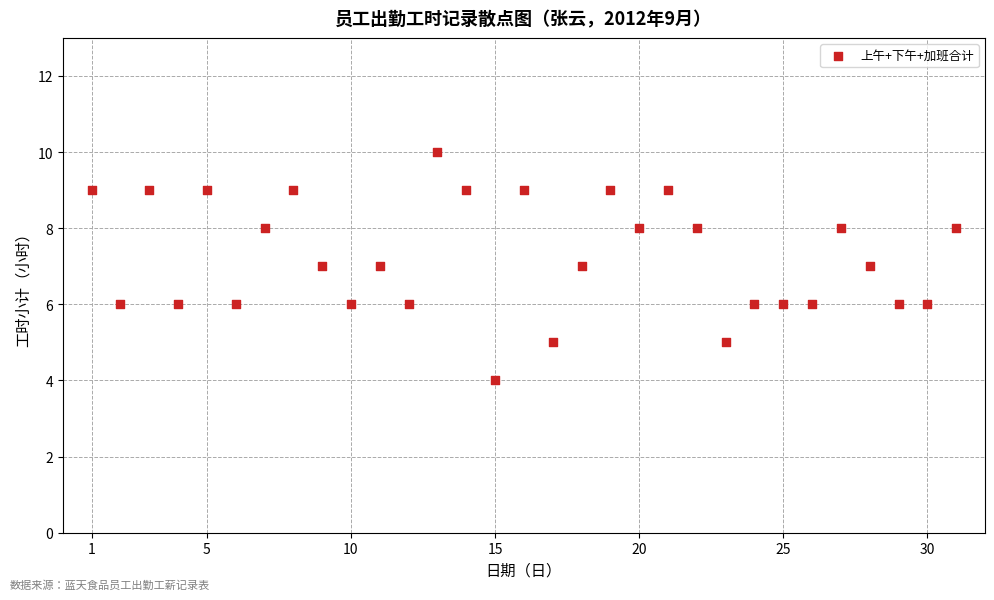

What is the range of X values (max minus min)?

30